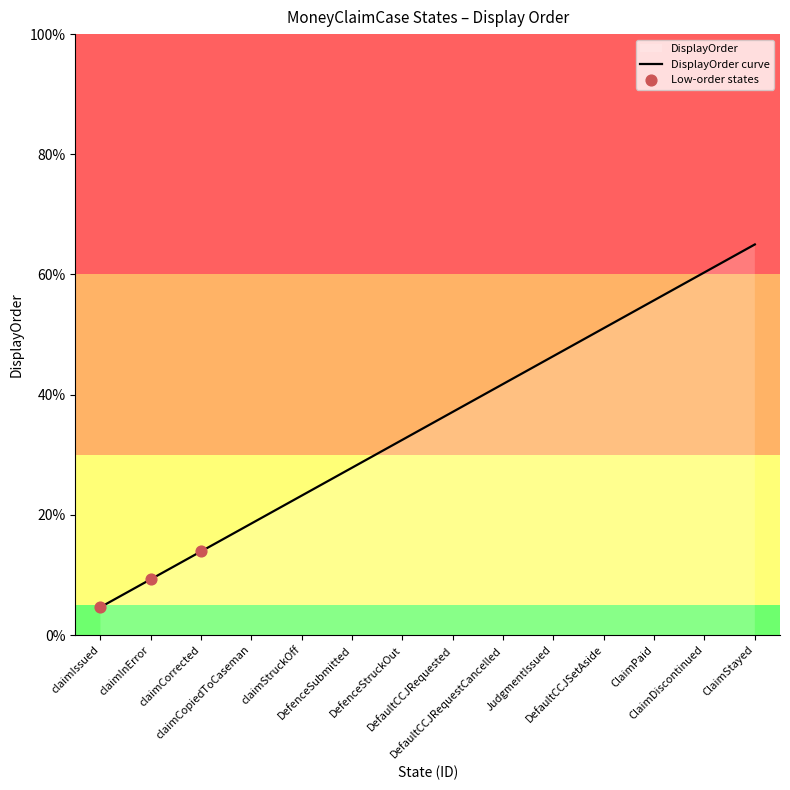

What is the change in value from DefaultCCJRequested to DefaultCCJRequestCancelled?

+4.6